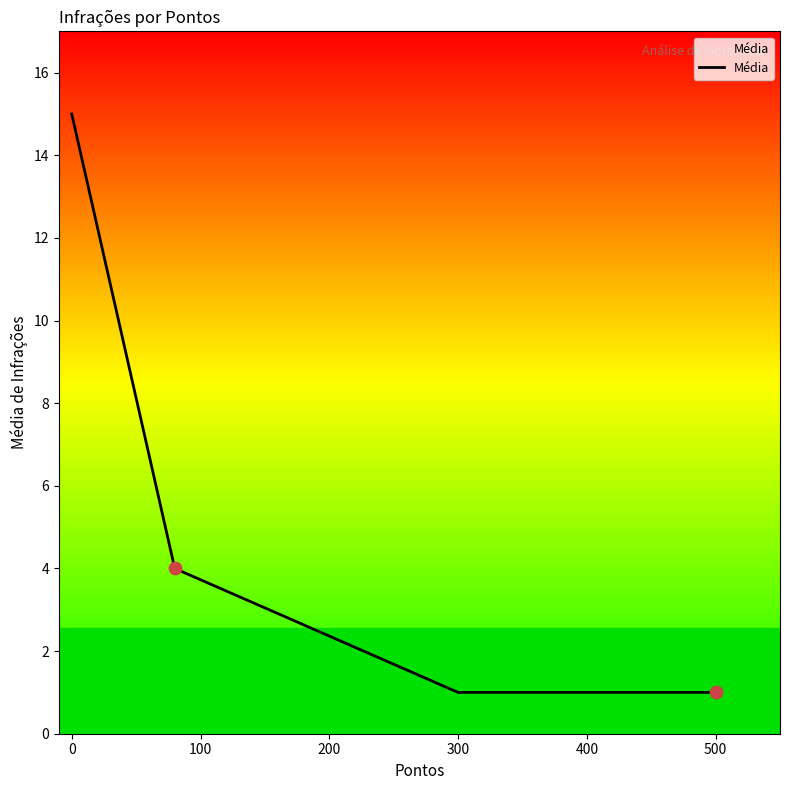

What is the difference between the second highest and minimum values?

3